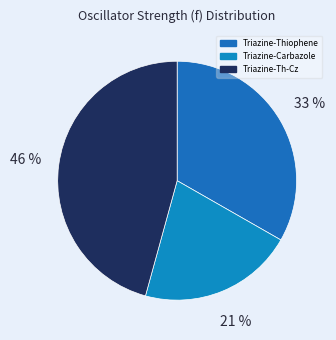

How many slices are in this pie chart?

3